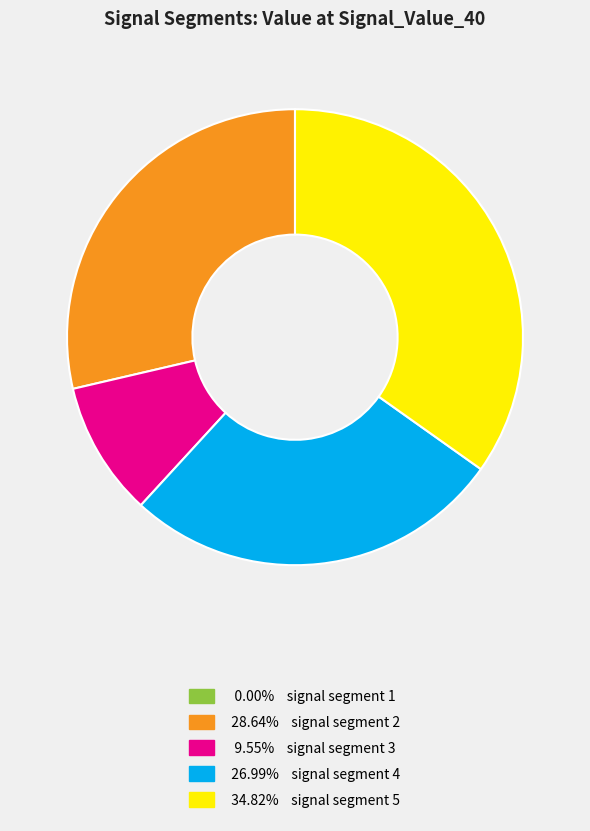

Does any single category account for the majority?

No